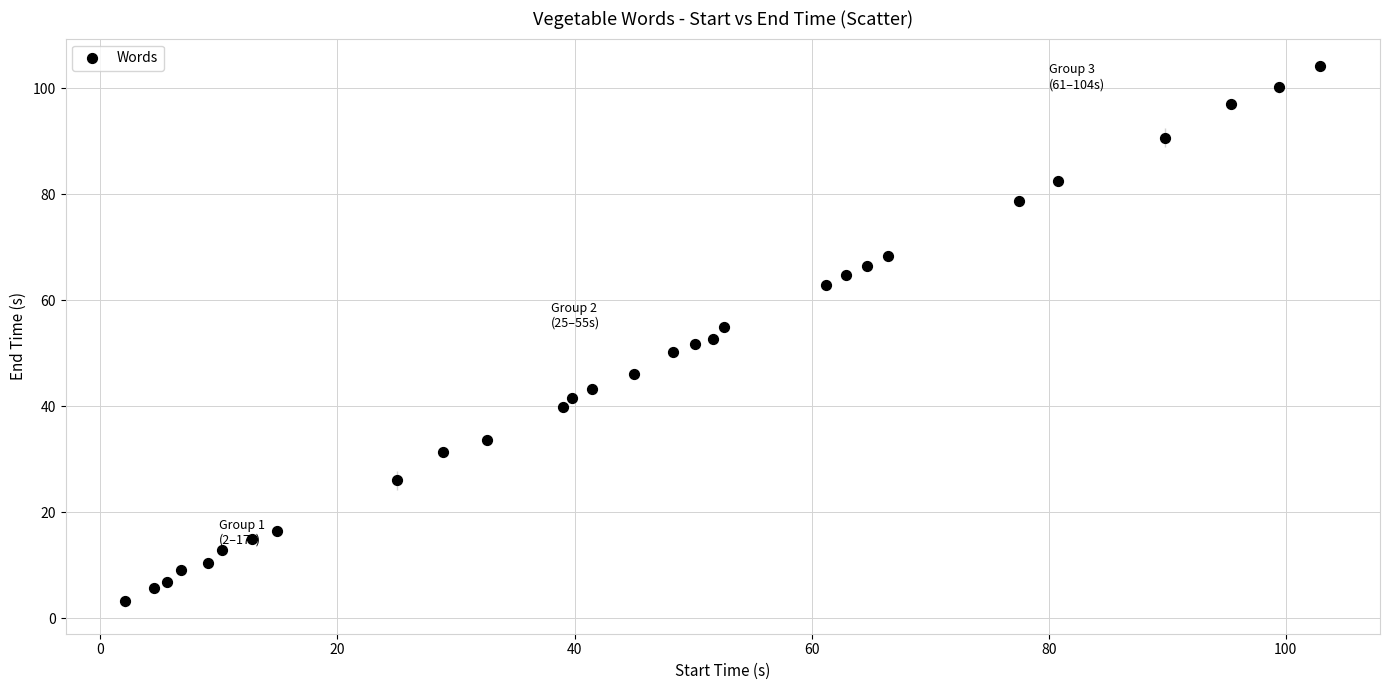

What is the range of Y values (max minus min)?

101.0